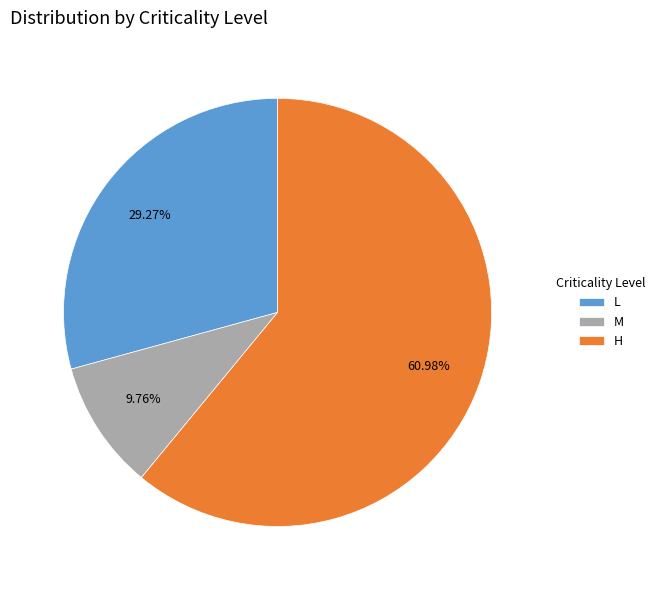

Is it true that L is 39% of the pie?

False